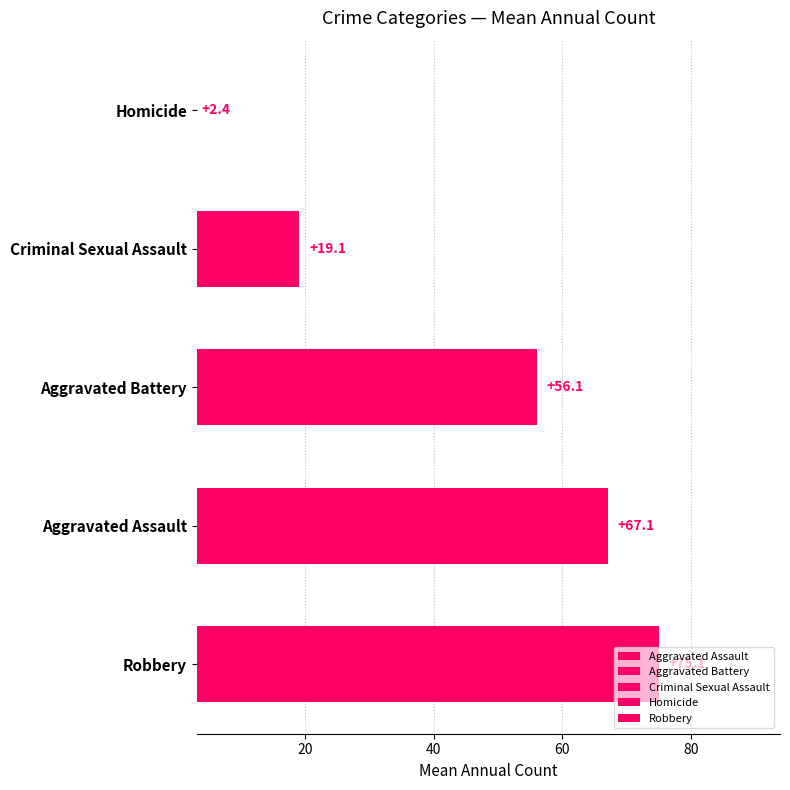

Are the bars horizontal?

Yes